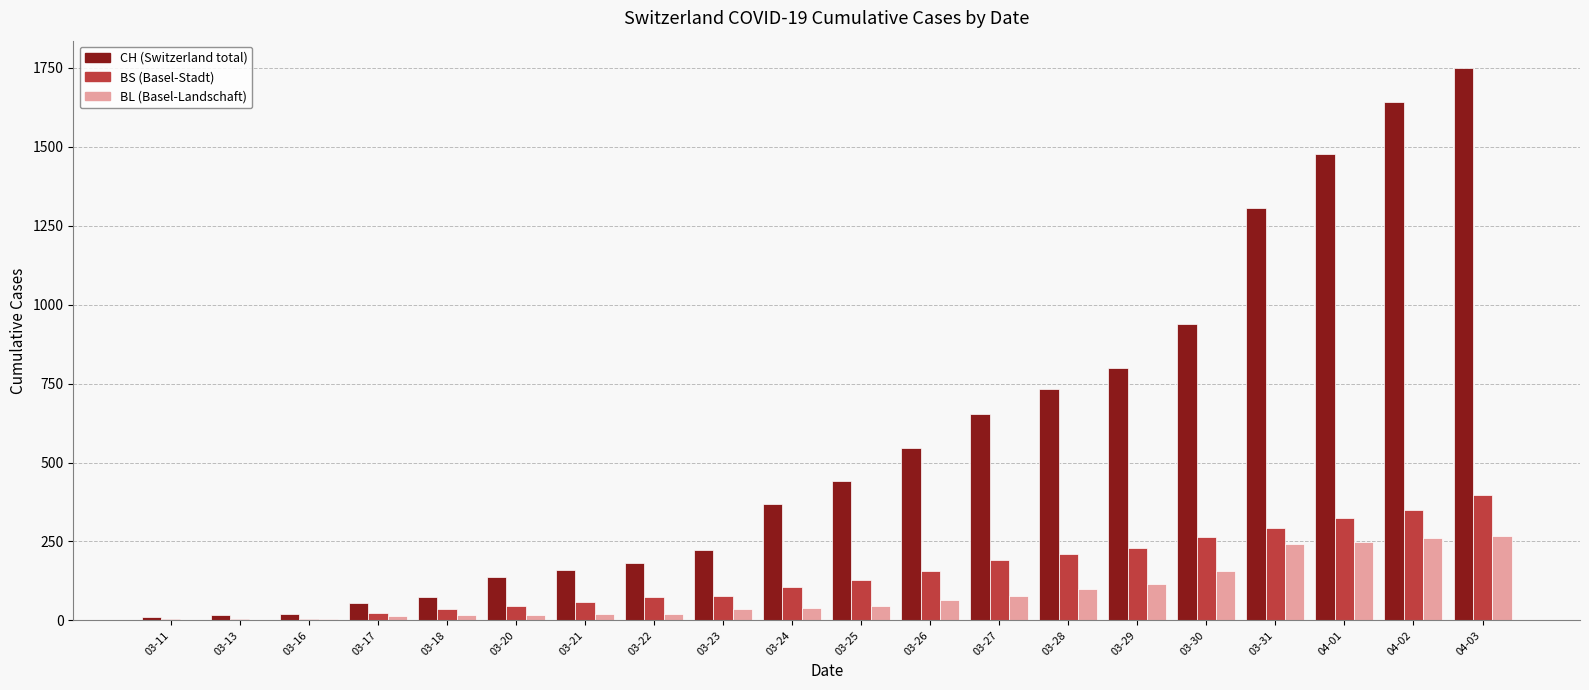

What is the greatest value displayed?

1749